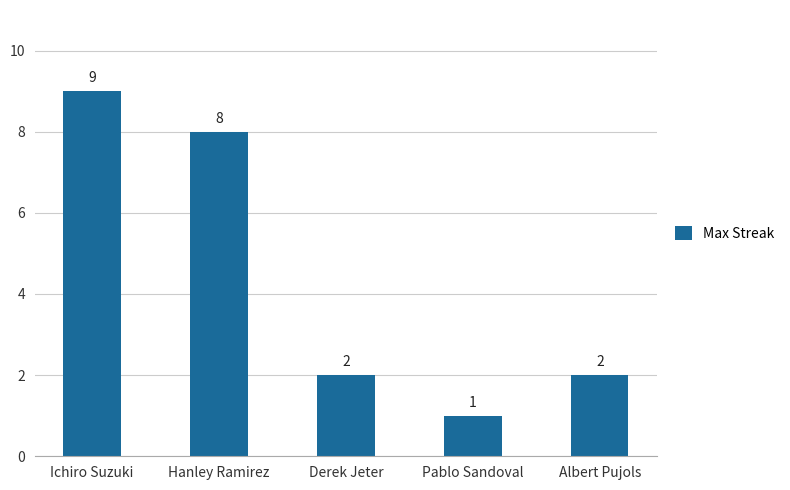

How many values are below 2?

1